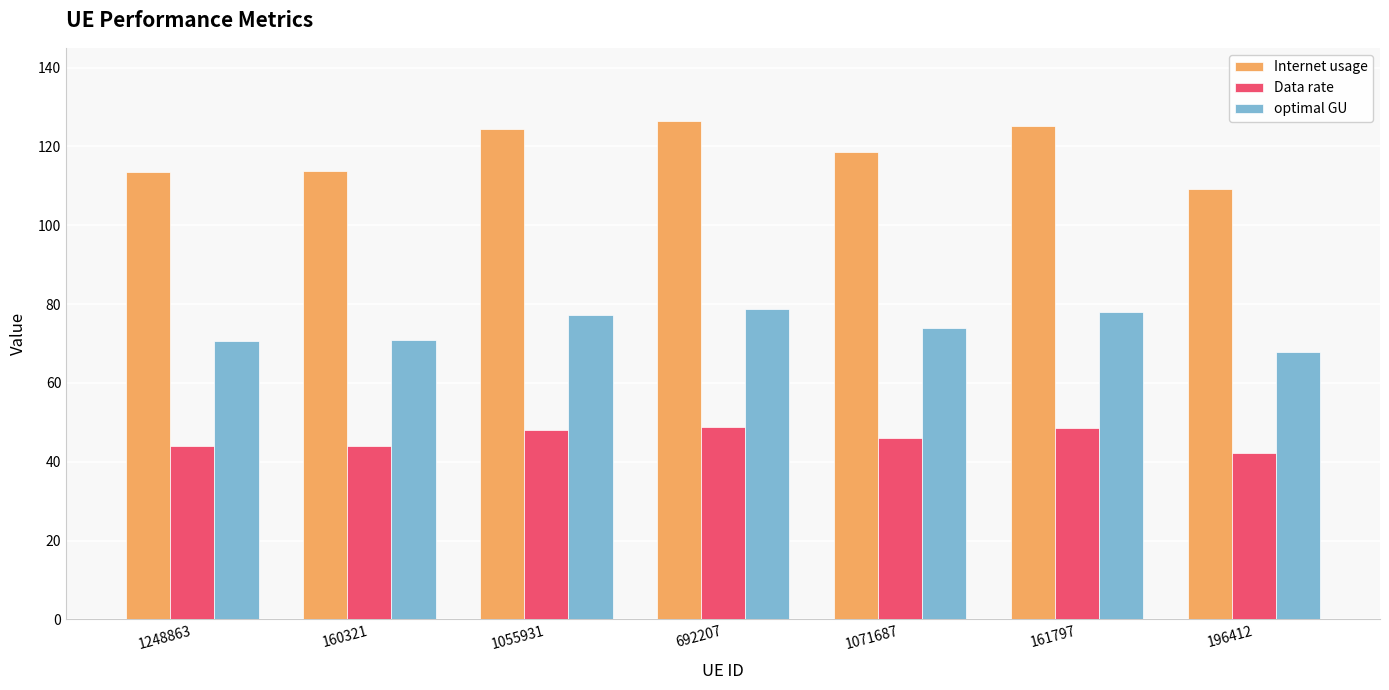

What is the value of the optimal GU bar at the 7th from the left?

67.9